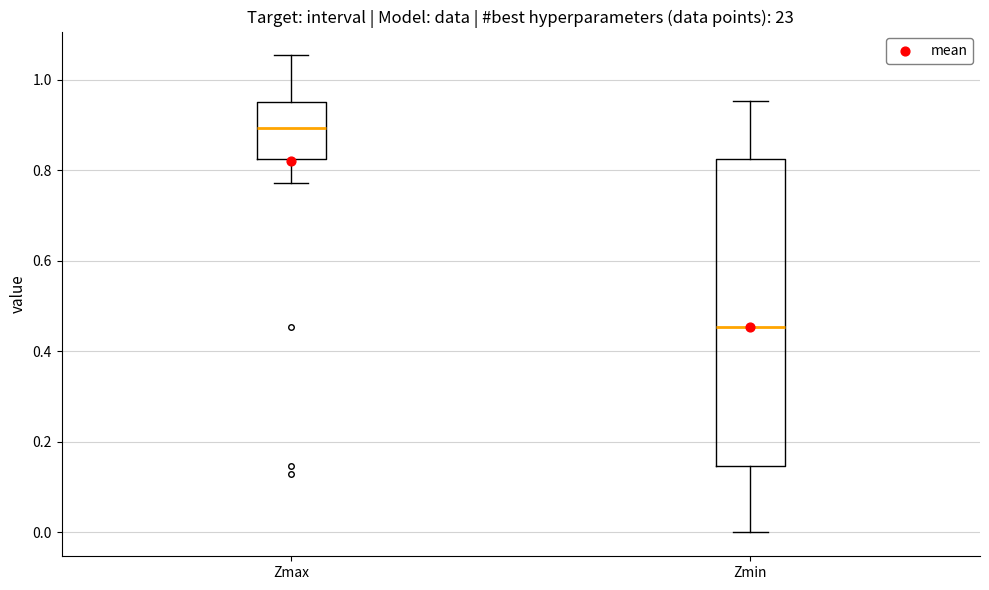

Reading left to right, transcribe this box plot: for each box, give where its median line is, the range the box spans, and where its two whiskers end, as read against the y-axis. The values are not printed on the chart, so give them approximately, as read against the axis.

Zmax: median 0.90, box 0.82 to 0.96, whiskers 0.78 to 1.06
Zmin: median 0.46, box 0.14 to 0.82, whiskers 0.00 to 0.96